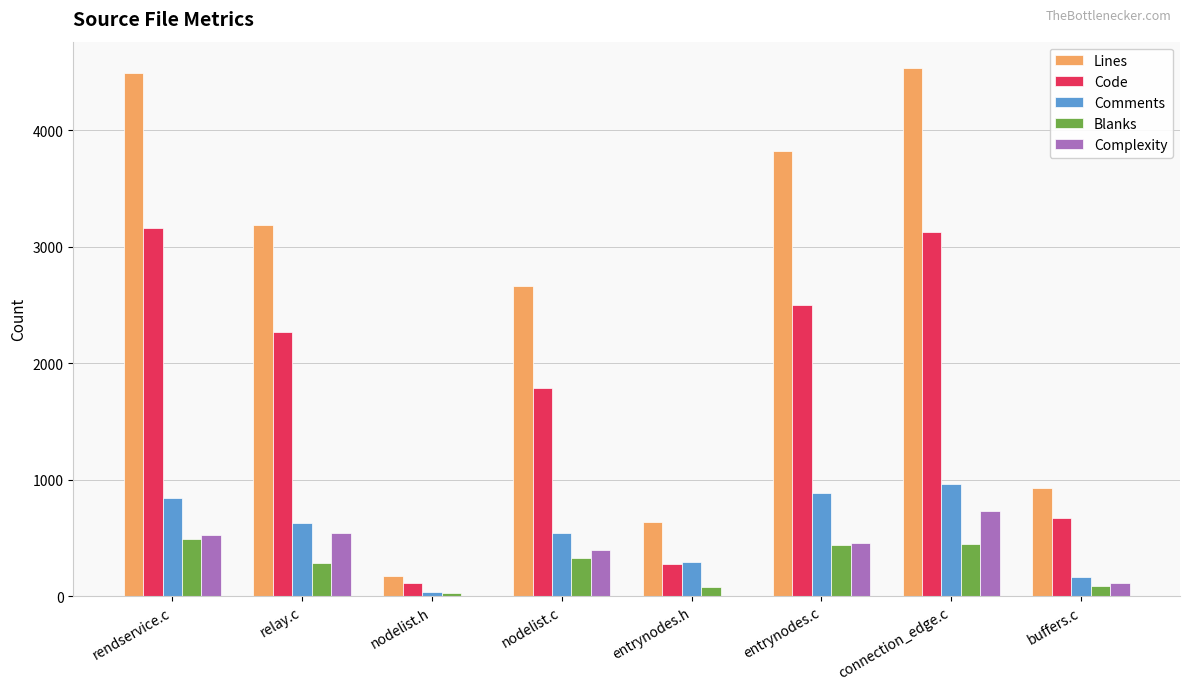

The value of Lines at entrynodes.c is 2668. True or false?

False